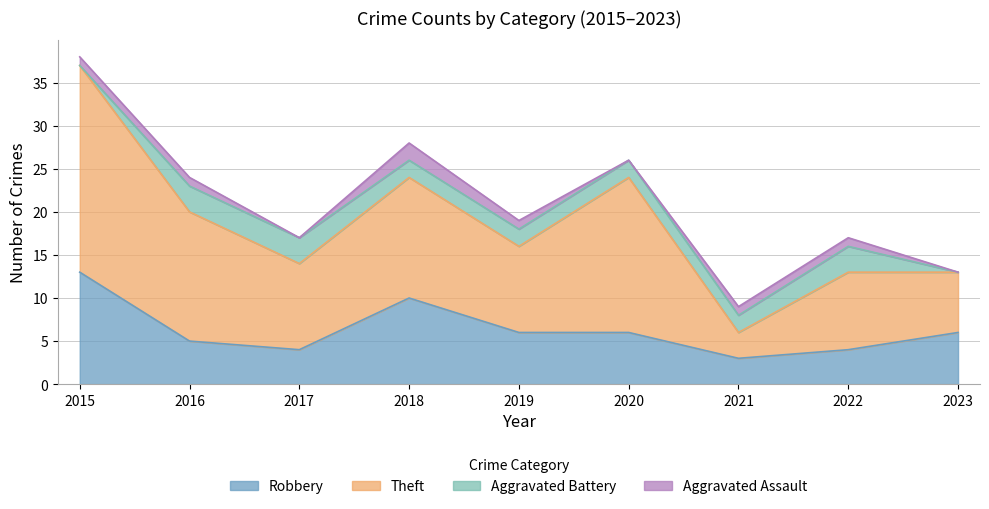

At which label does Robbery reach its peak?

2015